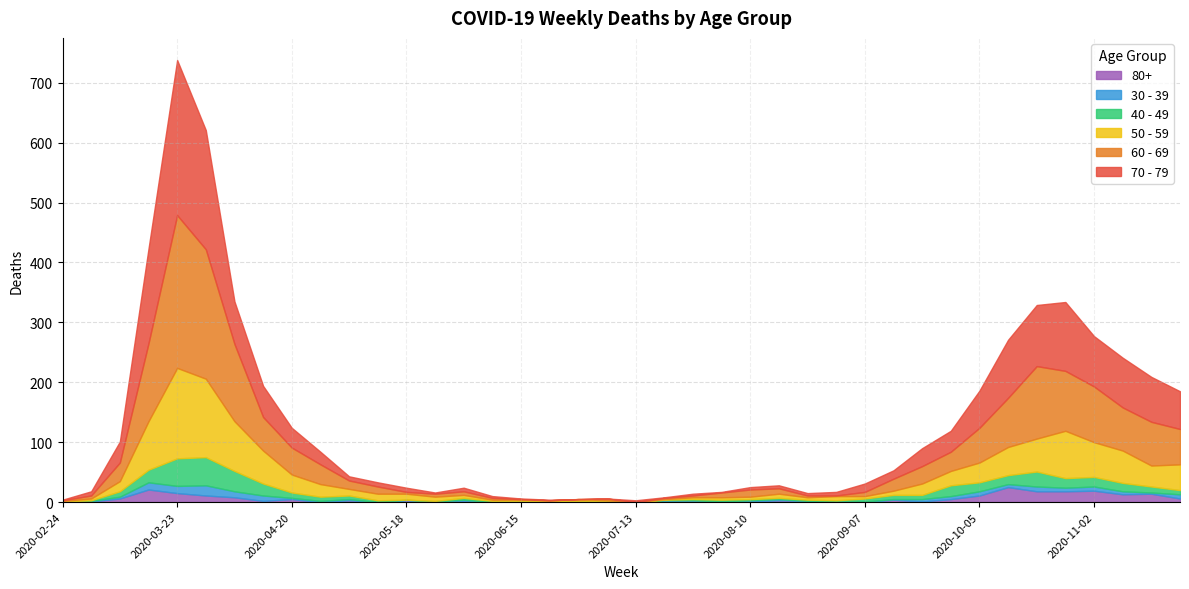

Which label corresponds to the largest value in the chart?

2020-03-23